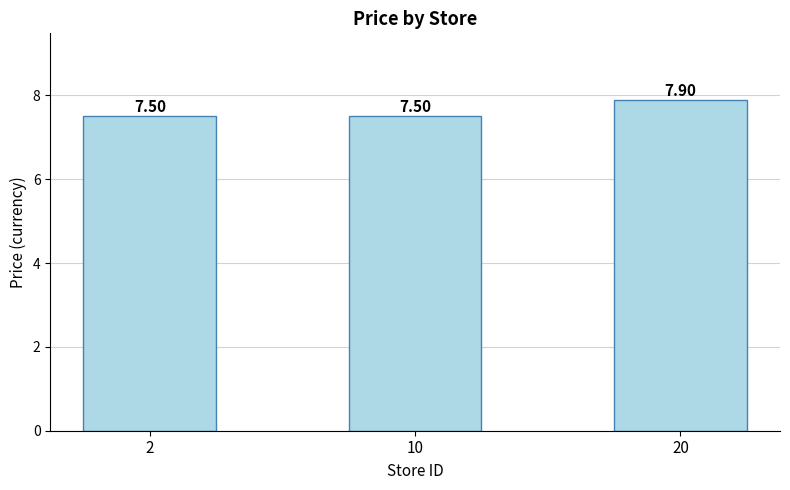

How many values are between 7 and 8?

3